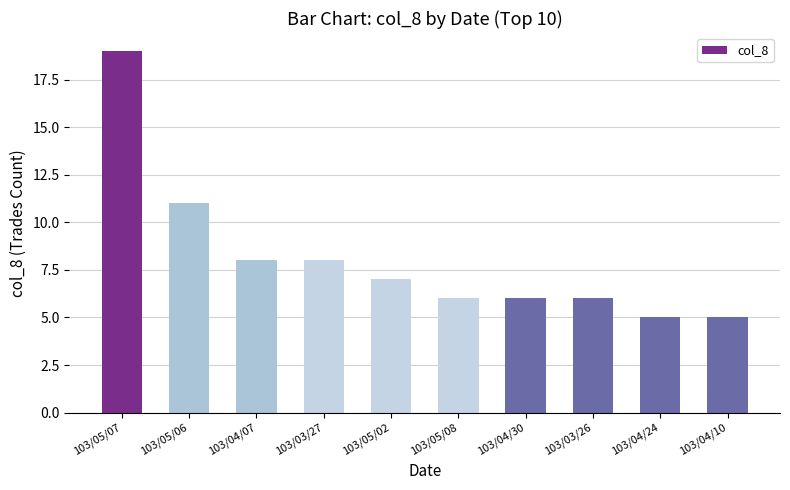

What is the sum of the values at 103/04/30 and 103/04/24?

11